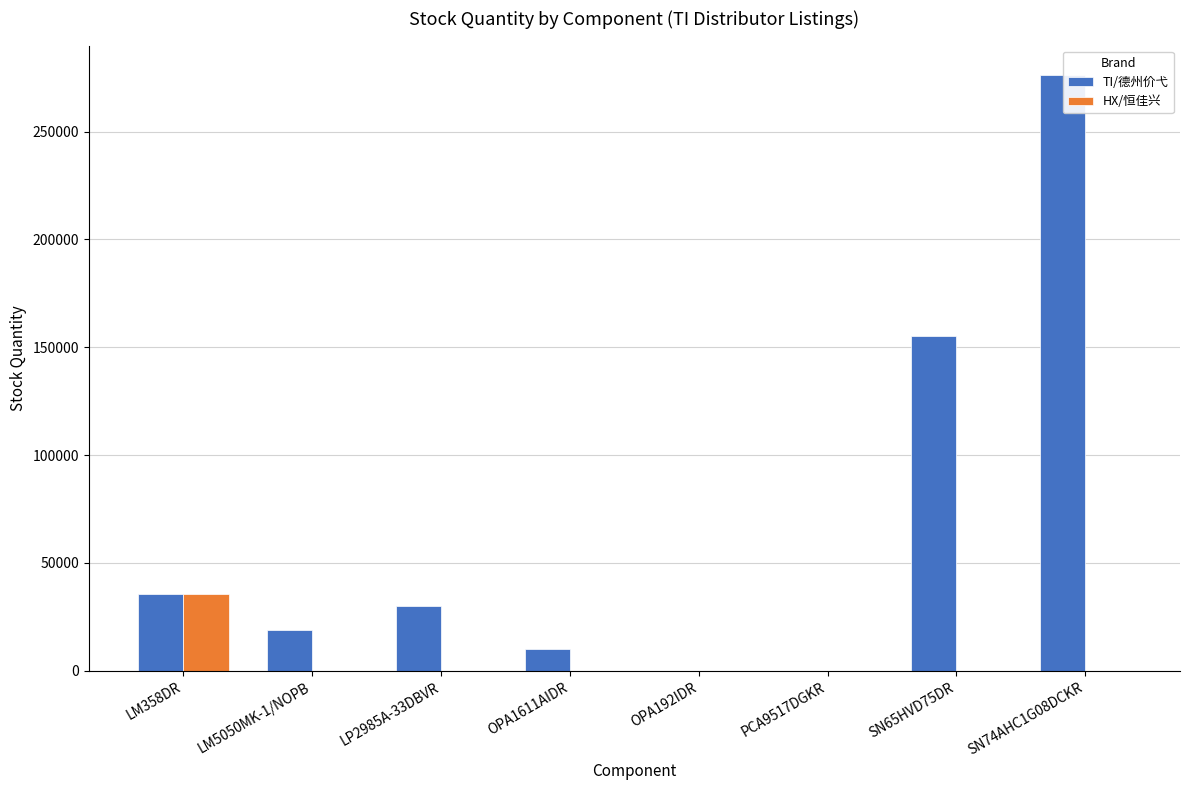

Reading left to right, list all the values displayed in this chart.

TI/德州价弋: LM358DR=35816	LM5050MK-1/NOPB=19000	LP2985A-33DBVR=30188	OPA1611AIDR=10000	OPA192IDR=18	PCA9517DGKR=12	SN65HVD75DR=155200	SN74AHC1G08DCKR=276056
HX/恒佳兴: LM358DR=35638	LM5050MK-1/NOPB=0	LP2985A-33DBVR=0	OPA1611AIDR=0	OPA192IDR=0	PCA9517DGKR=0	SN65HVD75DR=0	SN74AHC1G08DCKR=0